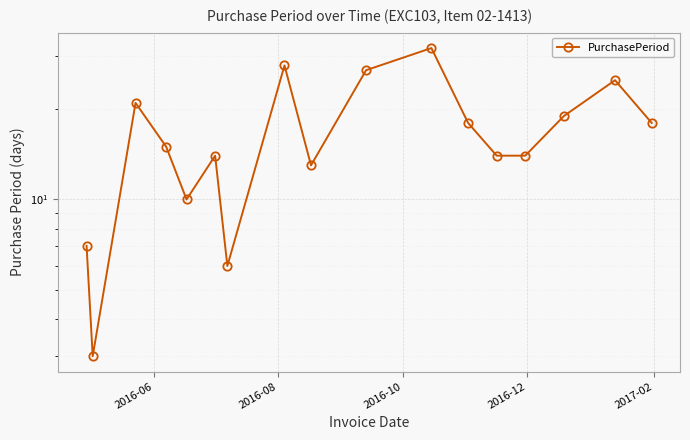

What is the difference between the maximum and minimum values?

29